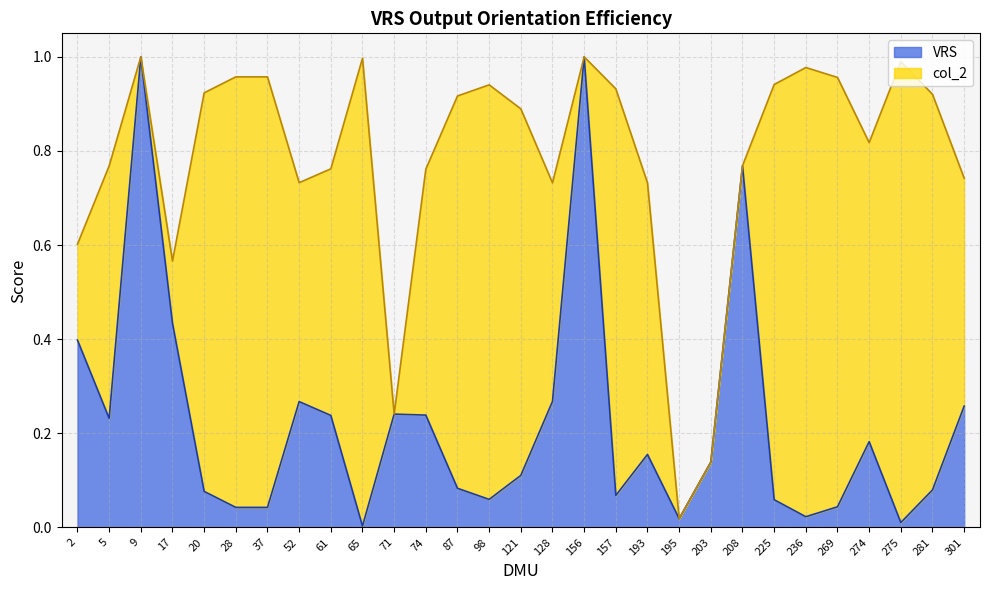

What are all the series names shown in the legend?

VRS, col_2